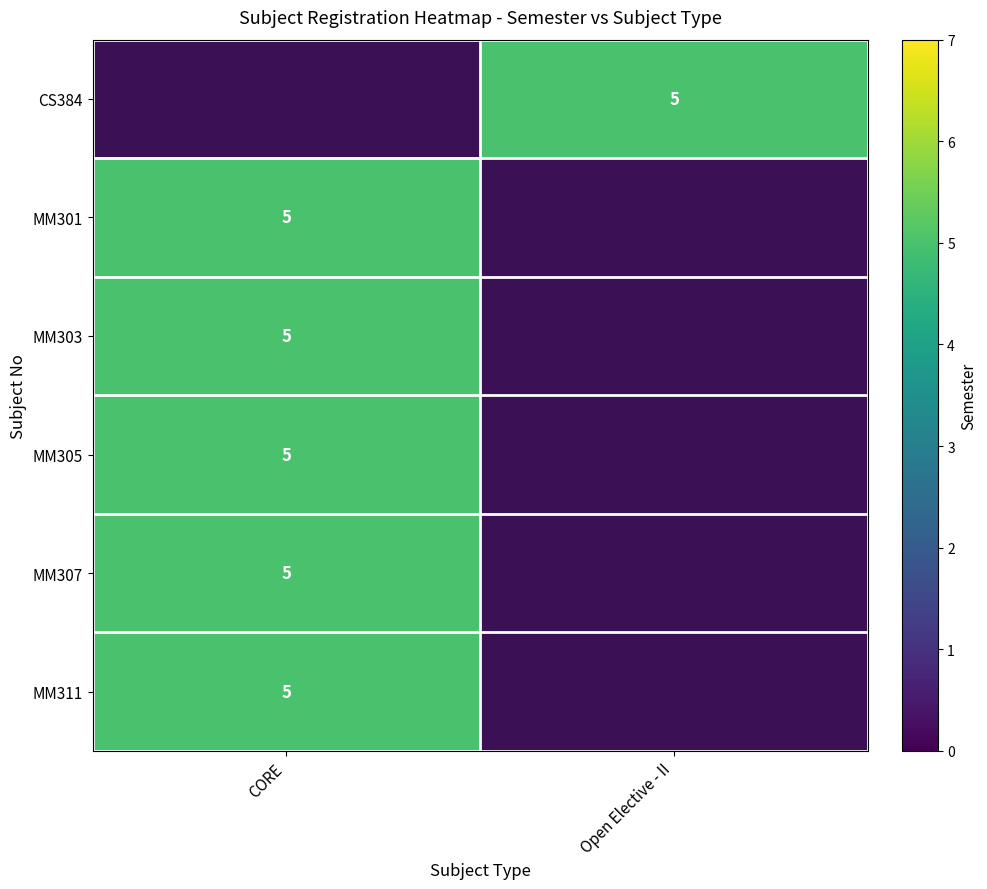

Read the MM303 value at CORE.

5.0